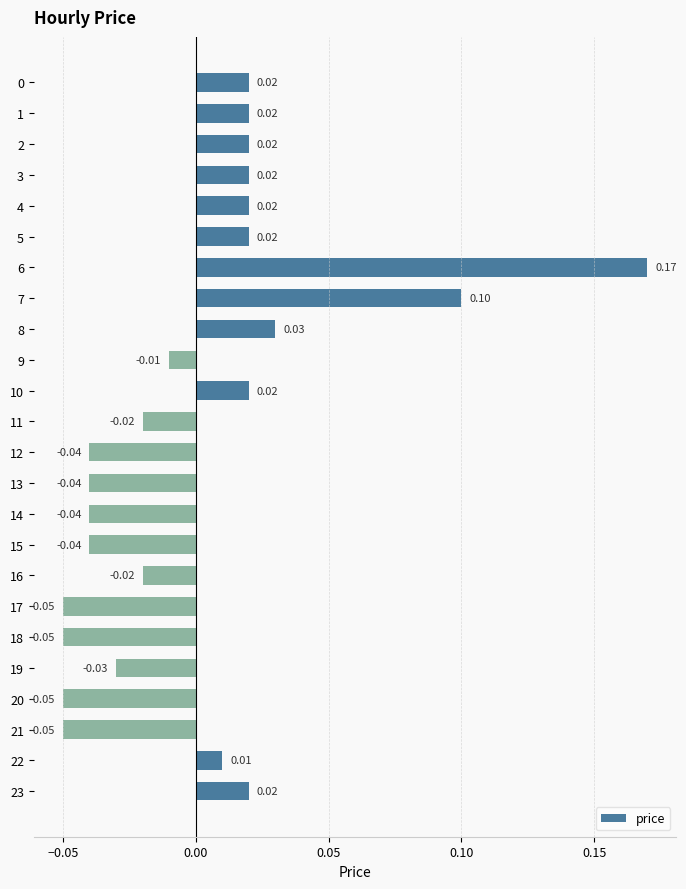

Between 21 and 16, which is larger?

16